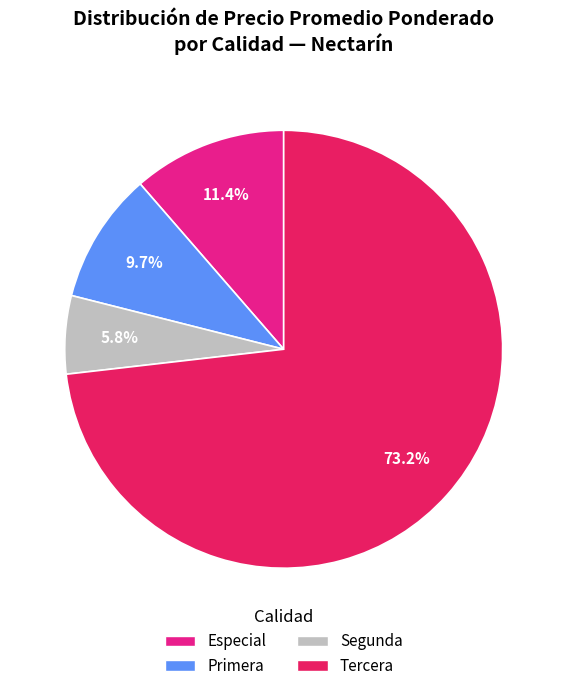

To the nearest percent, what is the combined percentage of Segunda and Tercera?

79%